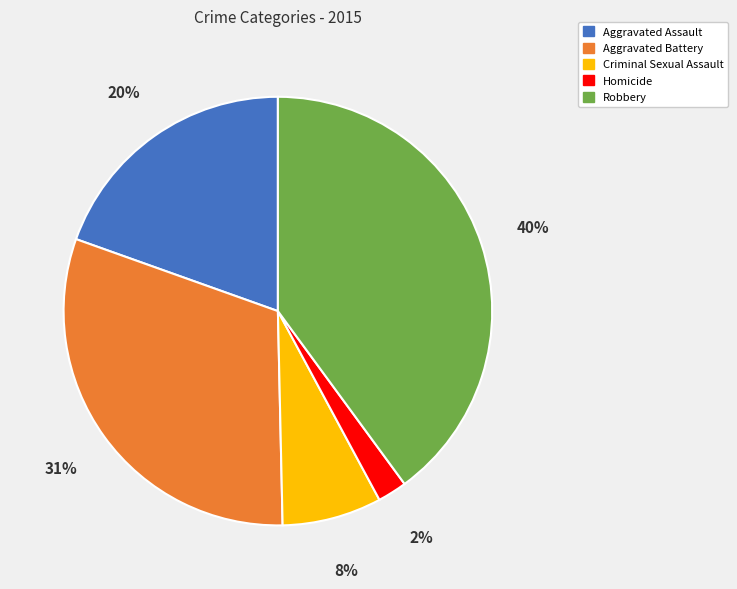

To the nearest percent, what percentage of the pie is Robbery?

40%